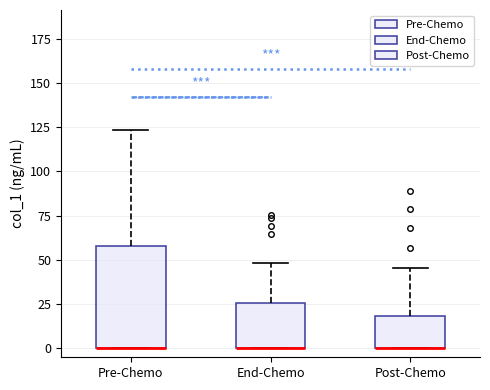

Where is the lower edge of the box for Pre-Chemo on the y-axis? The values are not printed on the chart, so give them approximately, as read against the axis.

0